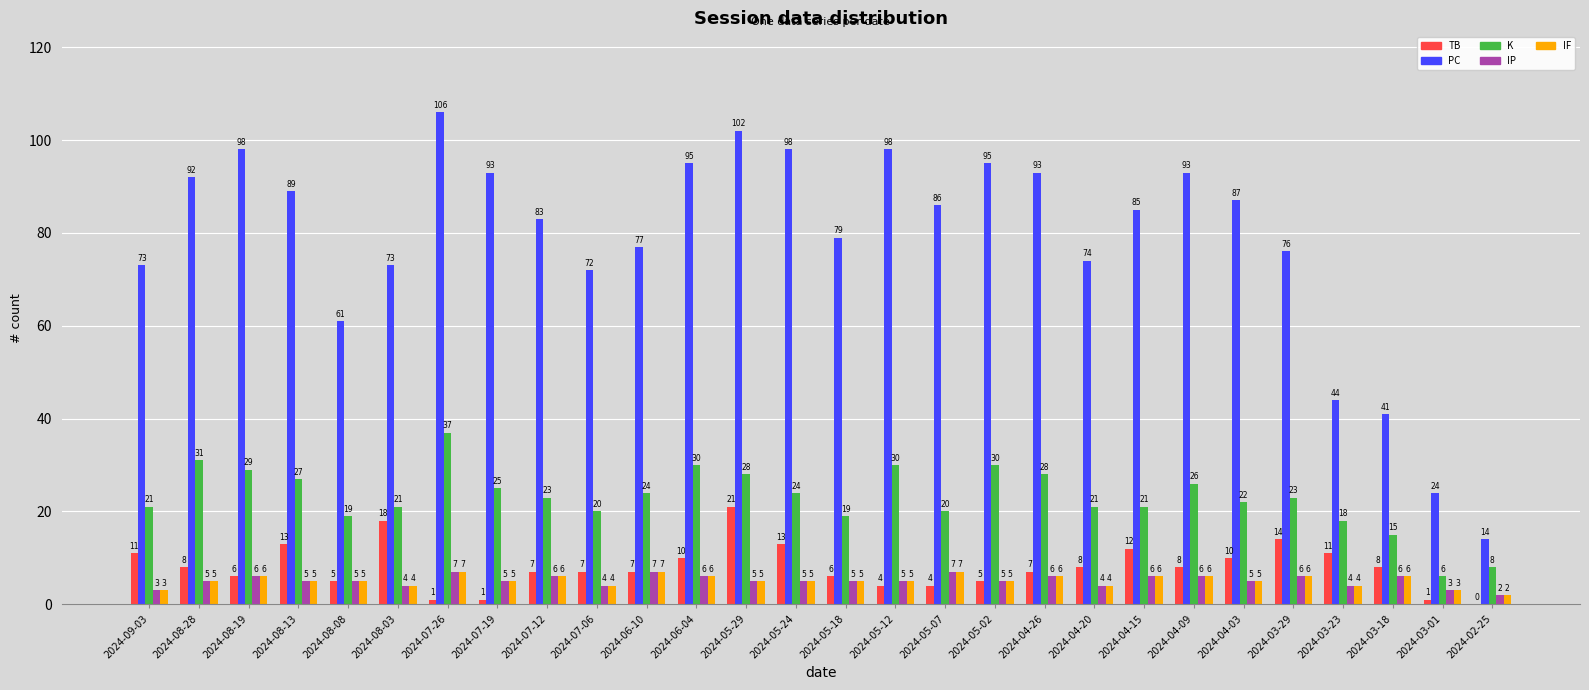

What is the sum of the K values at 2024-08-19 and 2024-03-29?

52